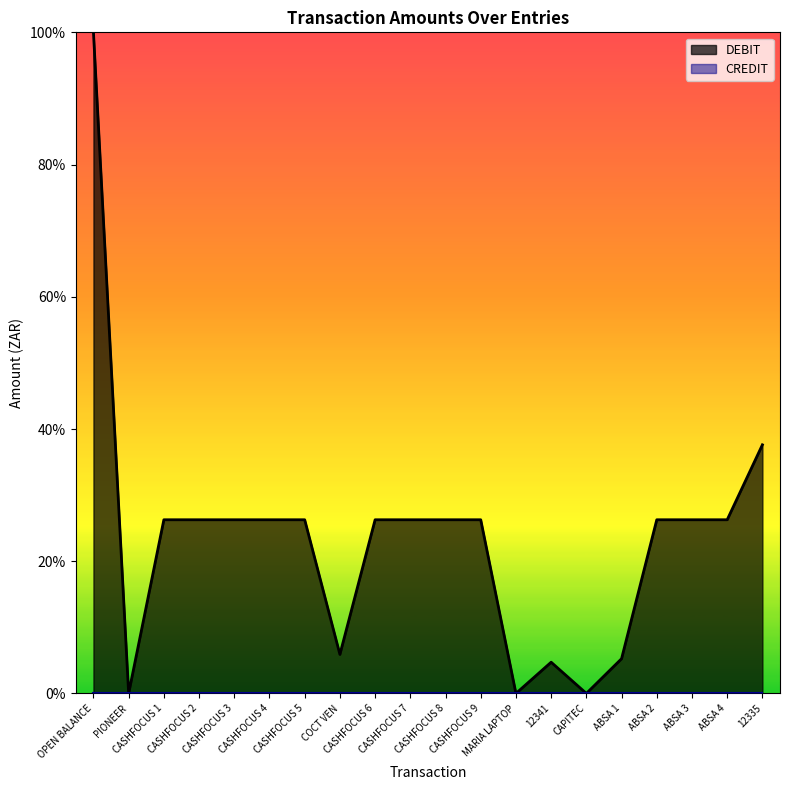

What position from the left is 12341?

14